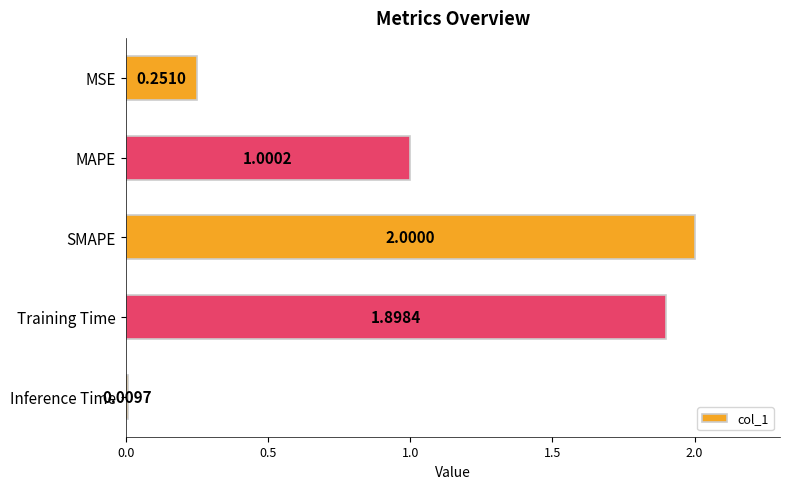

What is the difference between the maximum and minimum values?

2.0